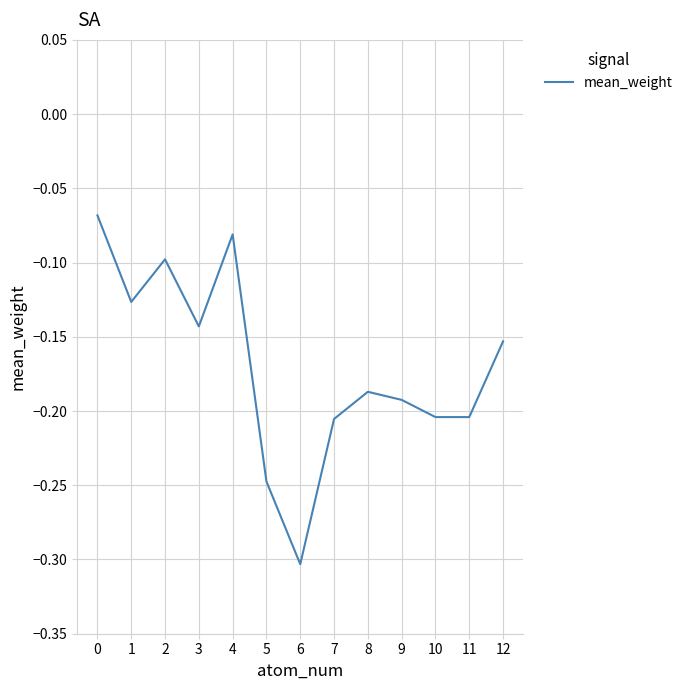

Which category has the lowest value across all series?

6